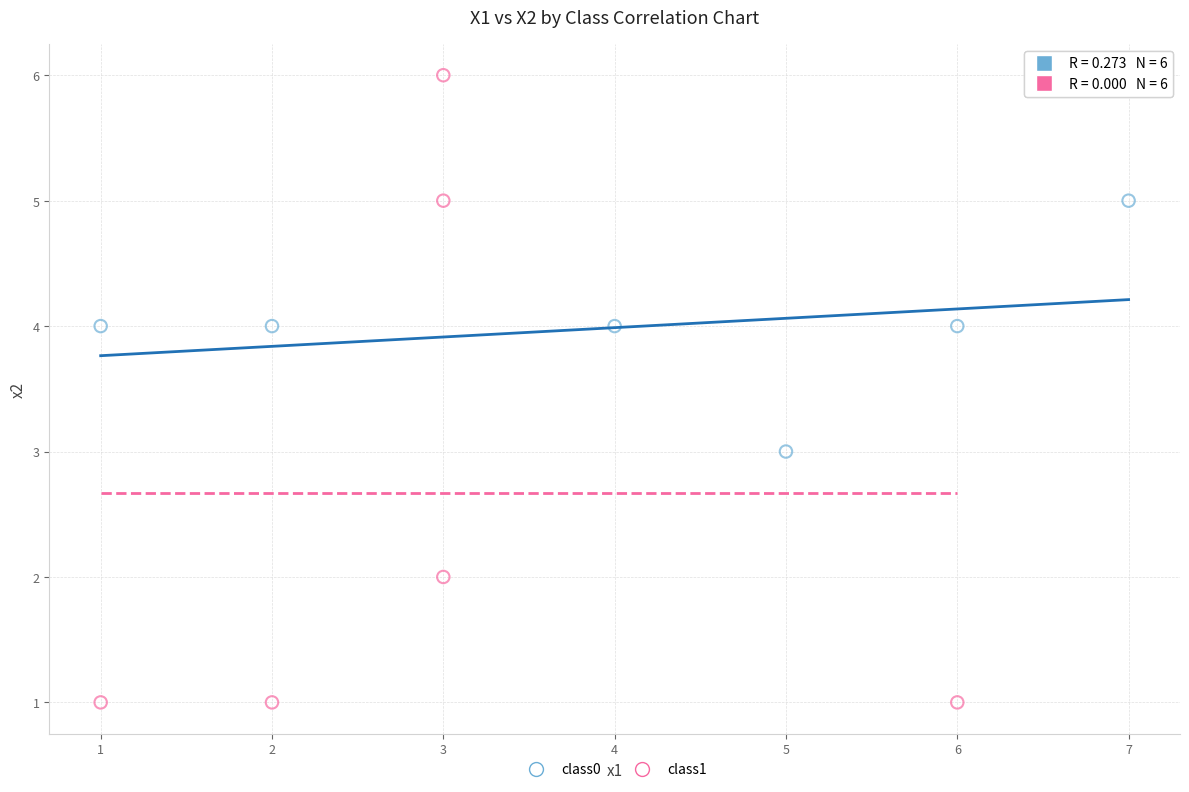

Which series has the widest spread of Y values?

class1